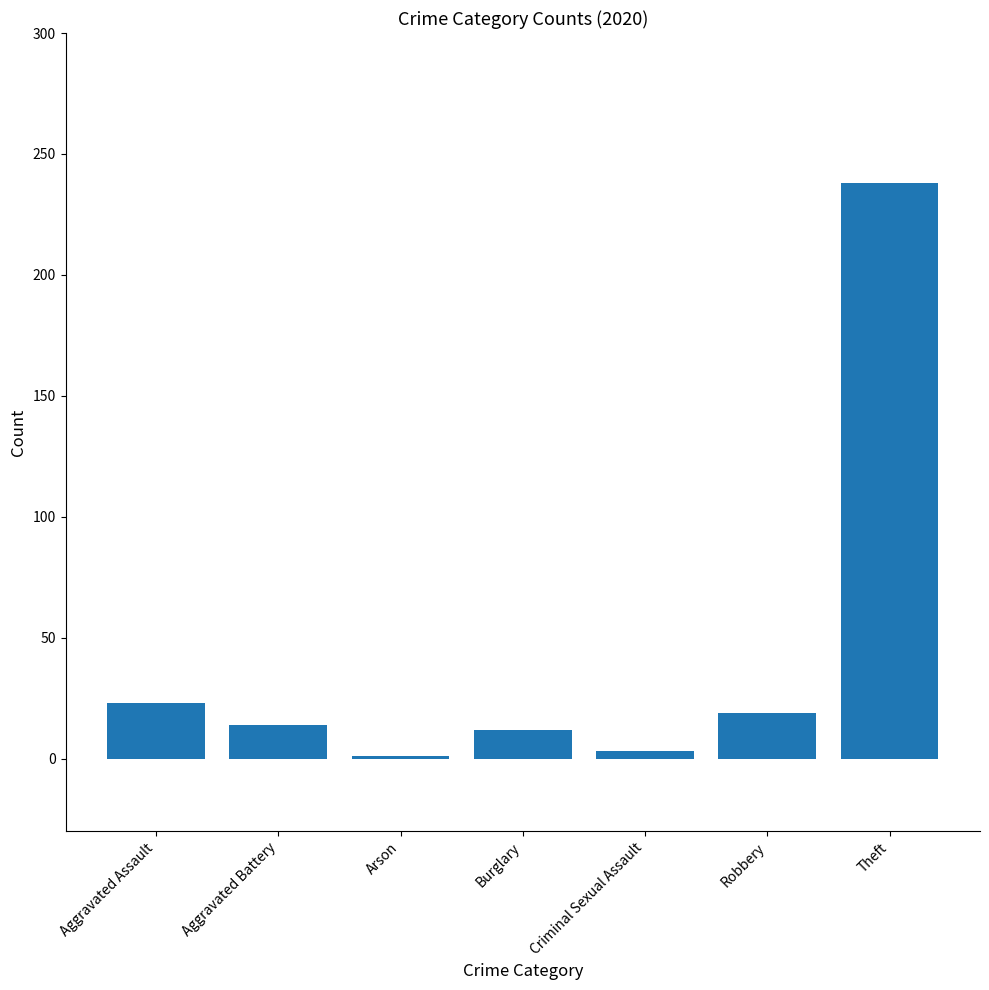

What is the sum of the values at Aggravated Assault and Burglary?

35